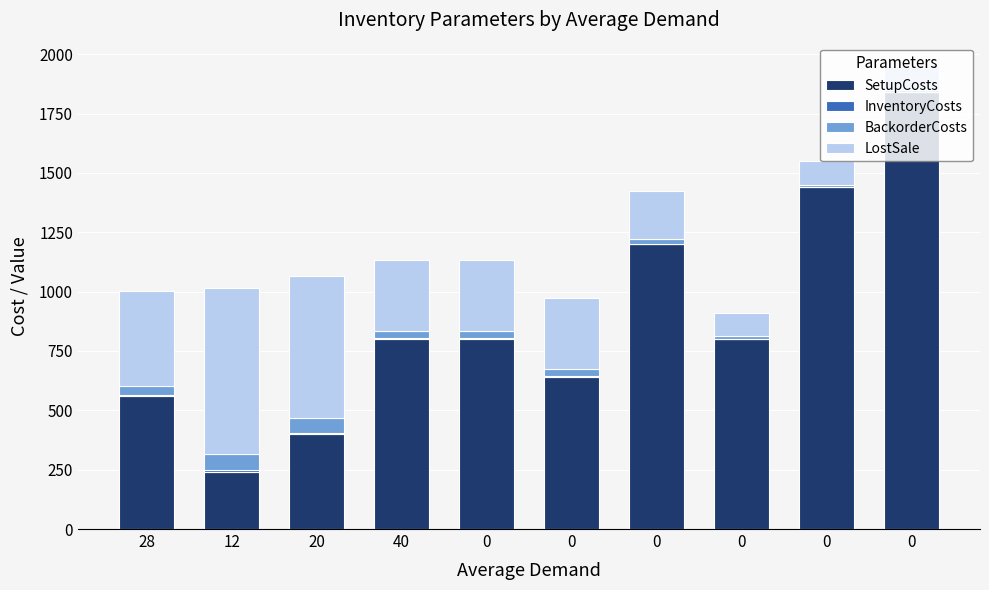

Rank the series by their maximum value, from lowest to highest.

InventoryCosts, BackorderCosts, LostSale, SetupCosts